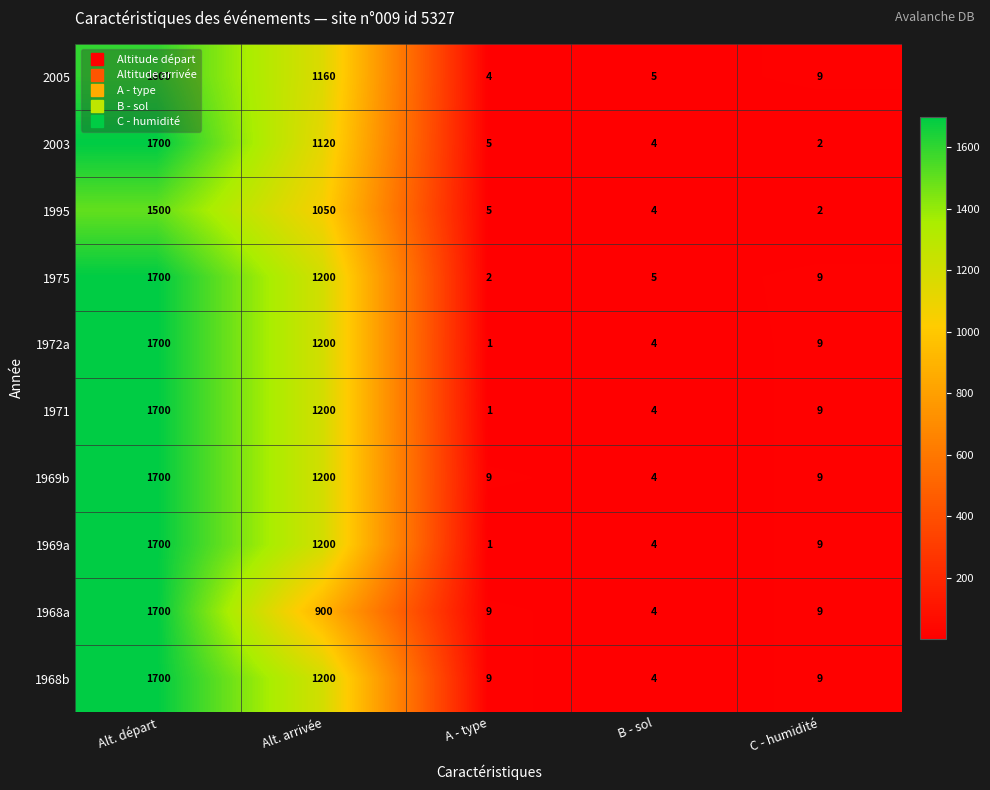

How many data points in 2003 are less than 5?

2